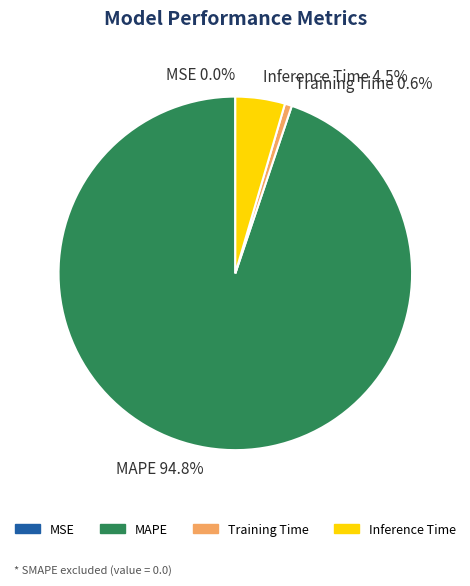

To the nearest percent, what is the difference between the largest and smallest slice percentages?

95%